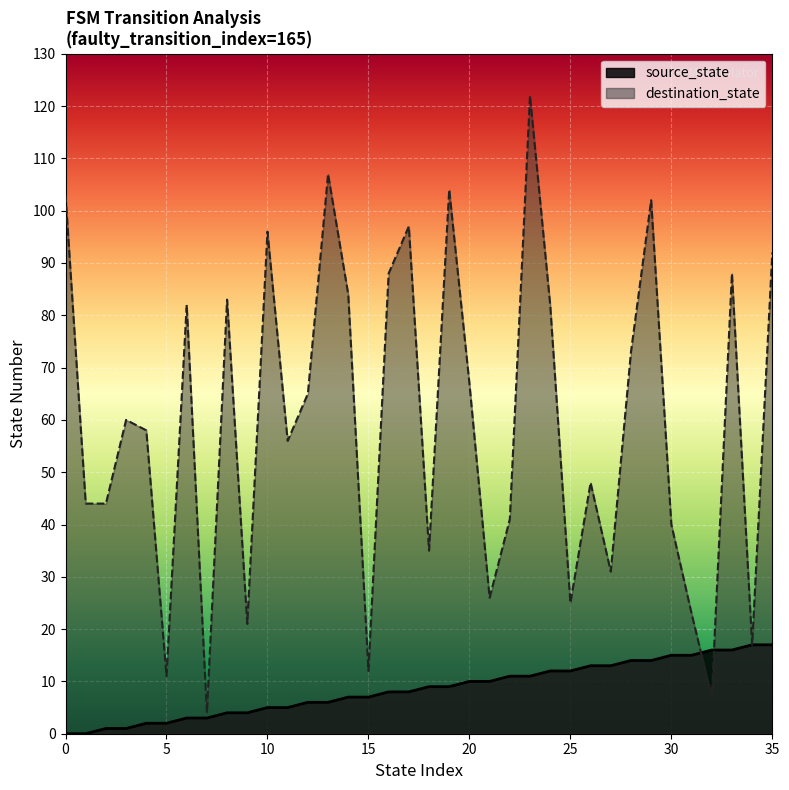

What is the value of the source_state point at the 22nd from the left?

10